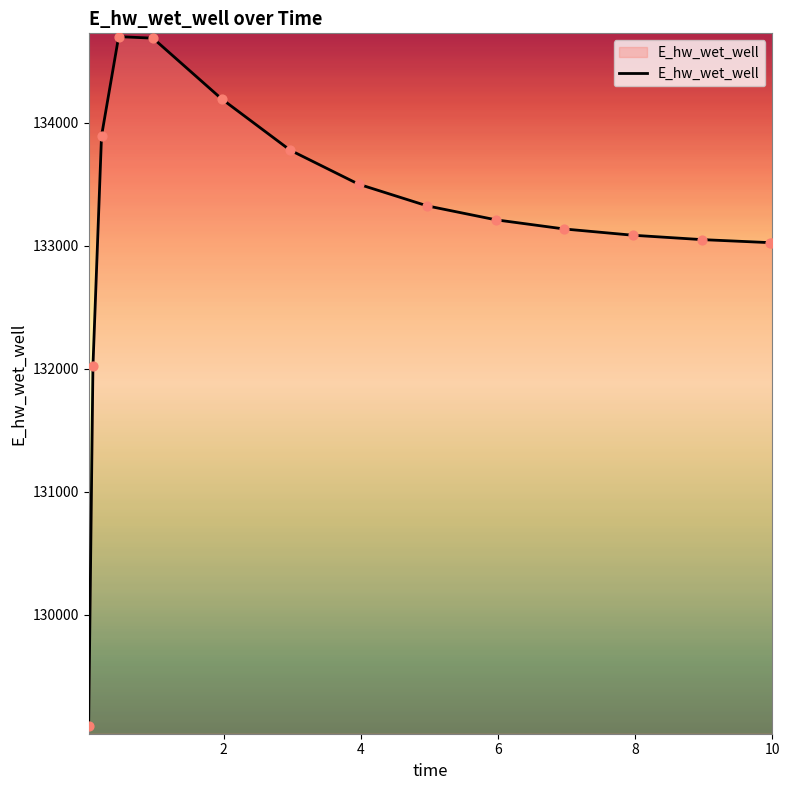

What is the smallest value displayed?

129097.4